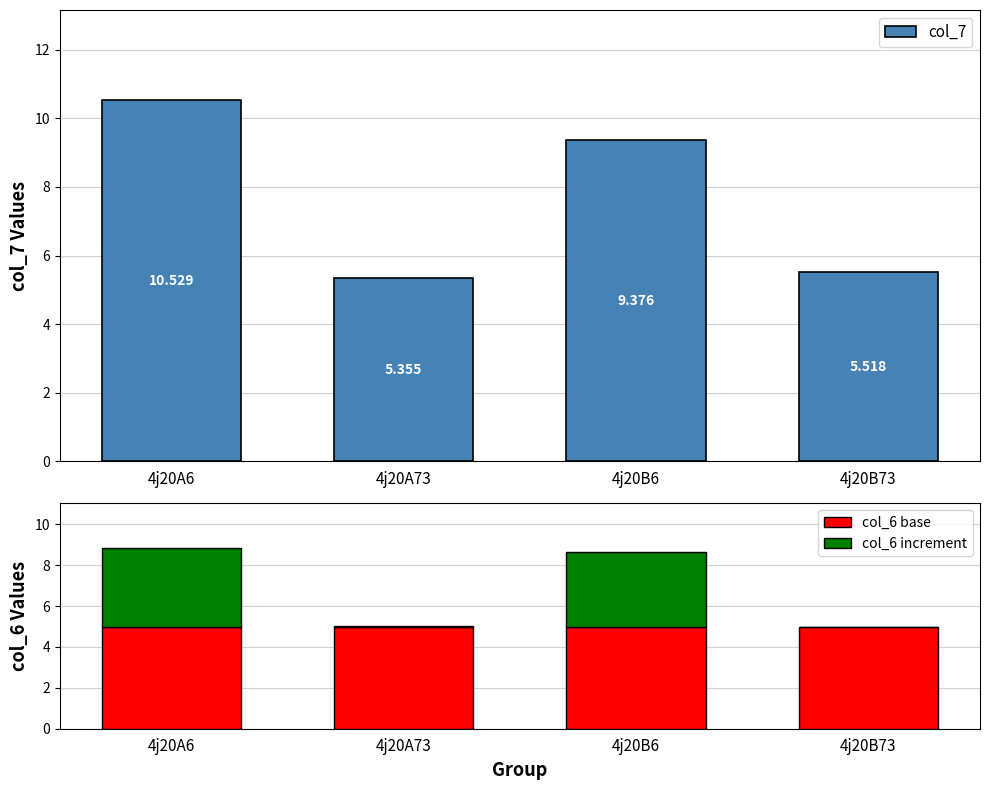

Which series has the largest range (max minus min)?

col_7